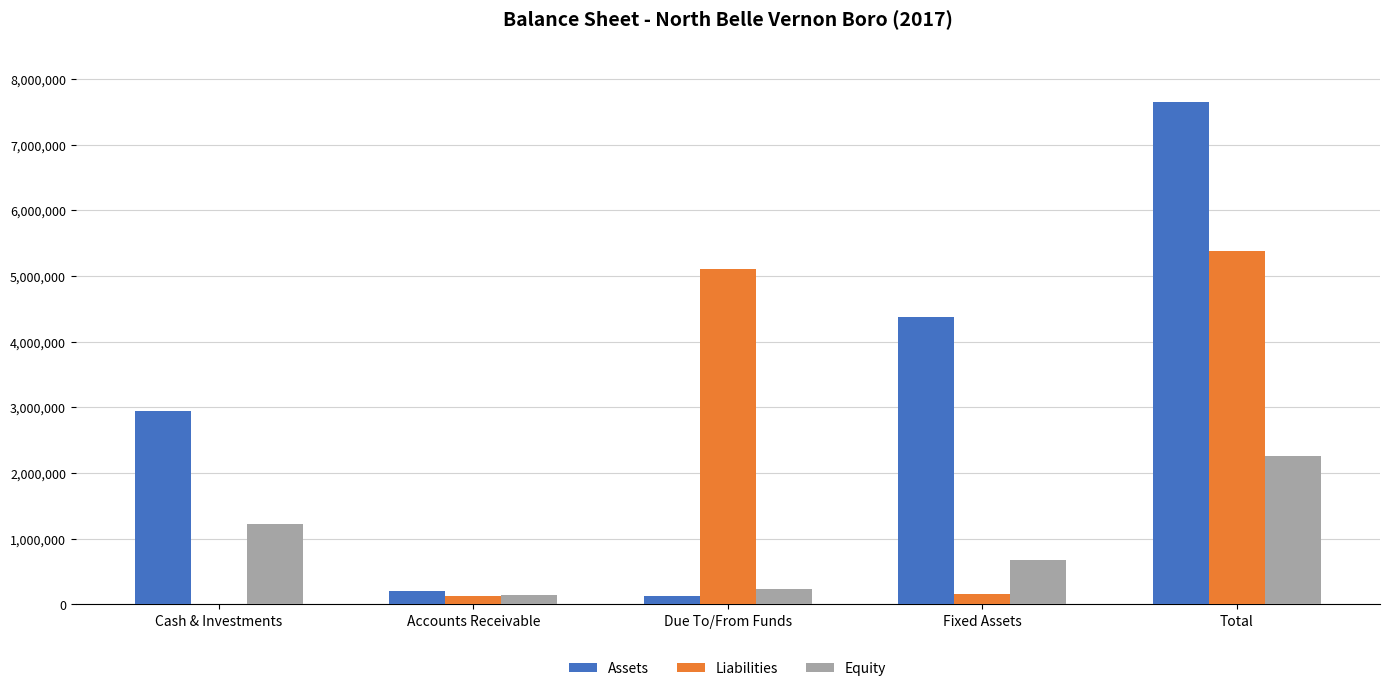

Which series has the largest range (max minus min)?

Assets